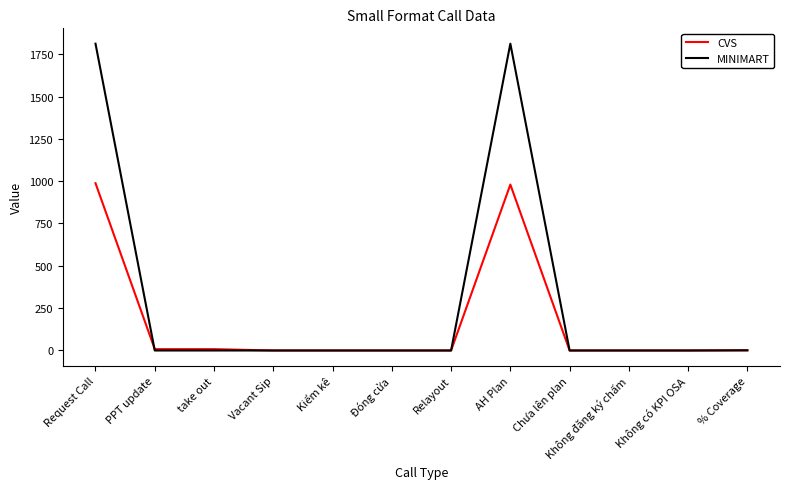

What value does the MINIMART series have at Request Call?

1812